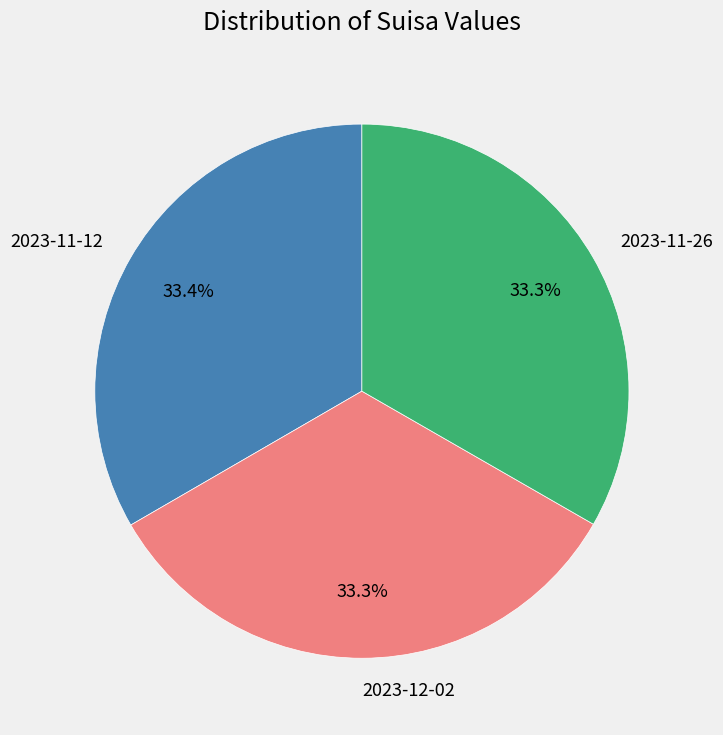

Approximately how many times larger is the value at 2023-12-02 compared to 2023-11-26?

1.0